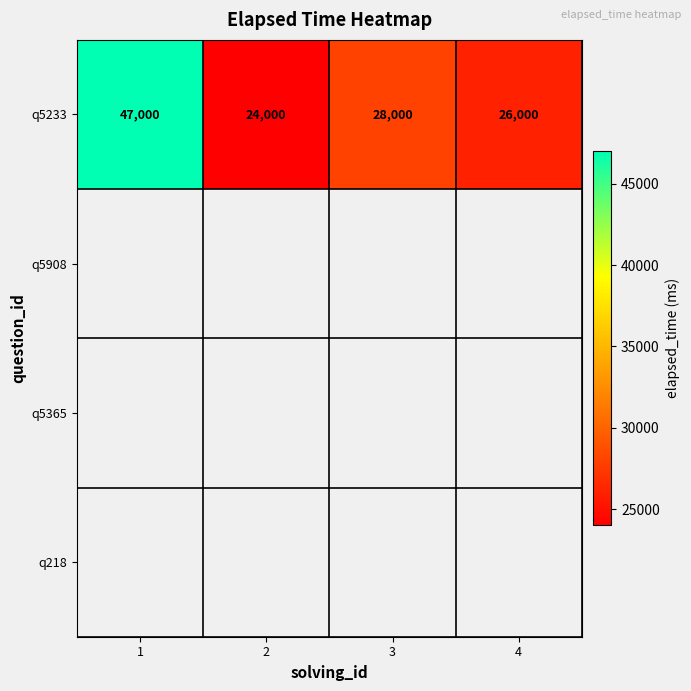

List the labels in order of q5233 value, smallest first.

2, 4, 3, 1